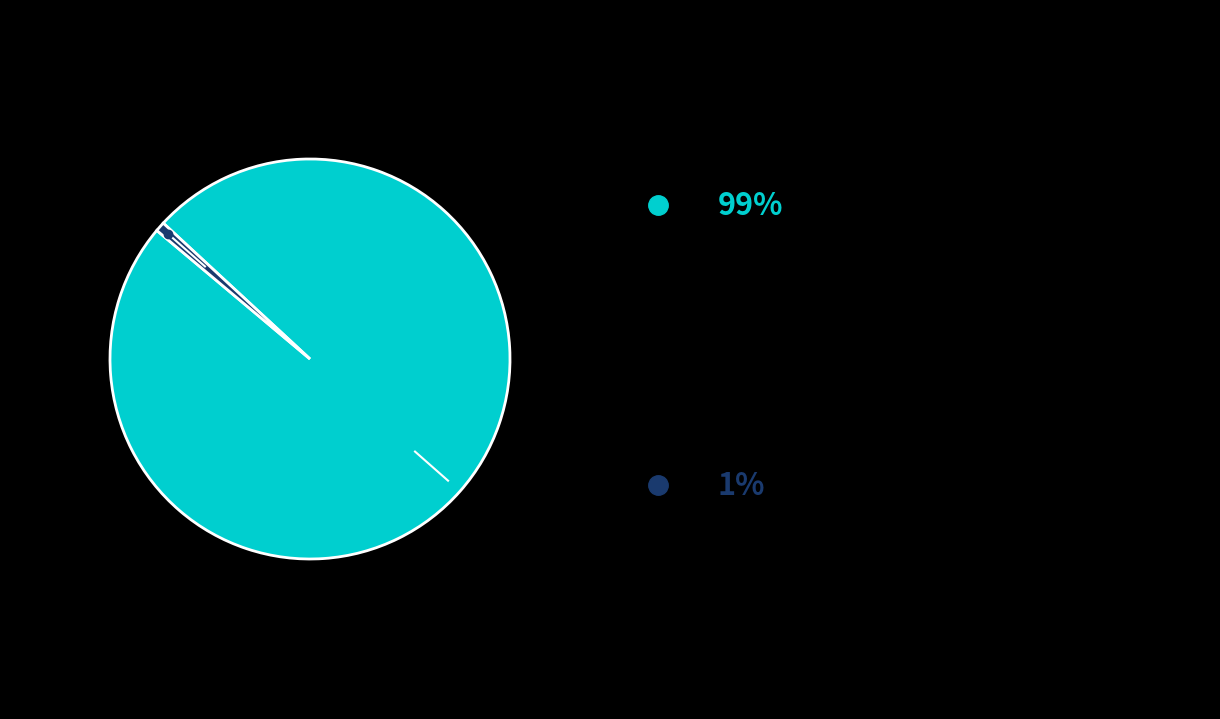

Is there a majority slice in this chart?

Yes